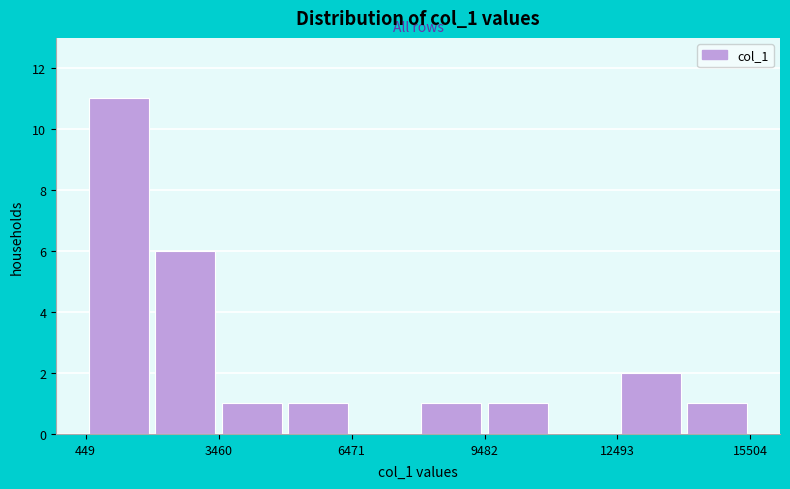

Around what value on the x-axis is the tallest bar? Give the approximate position of its centre, as read against the axis.

1000